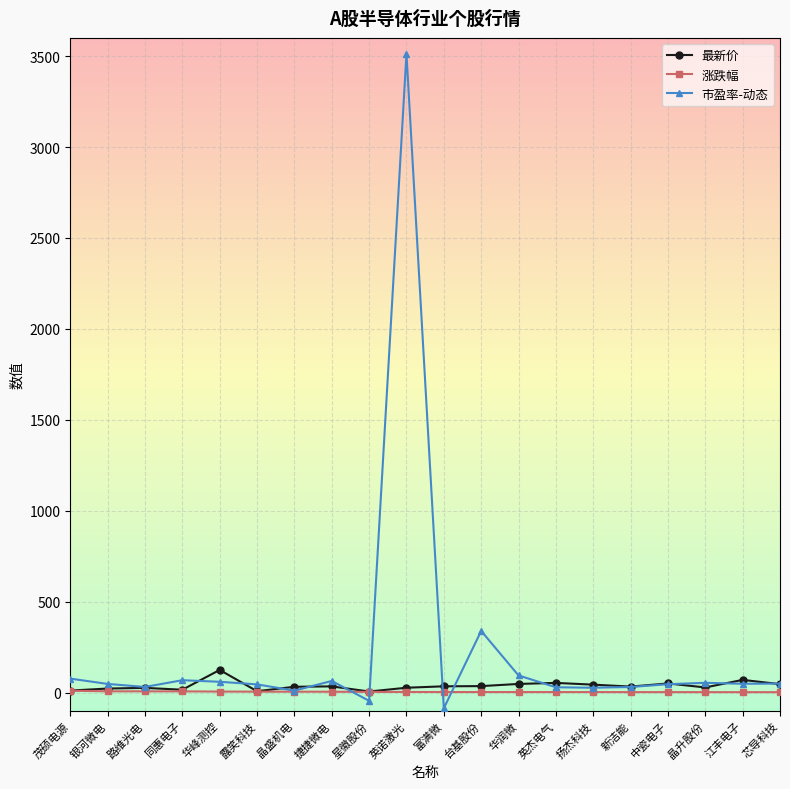

At which label does 市盈率-动态 reach its peak?

英诺激光